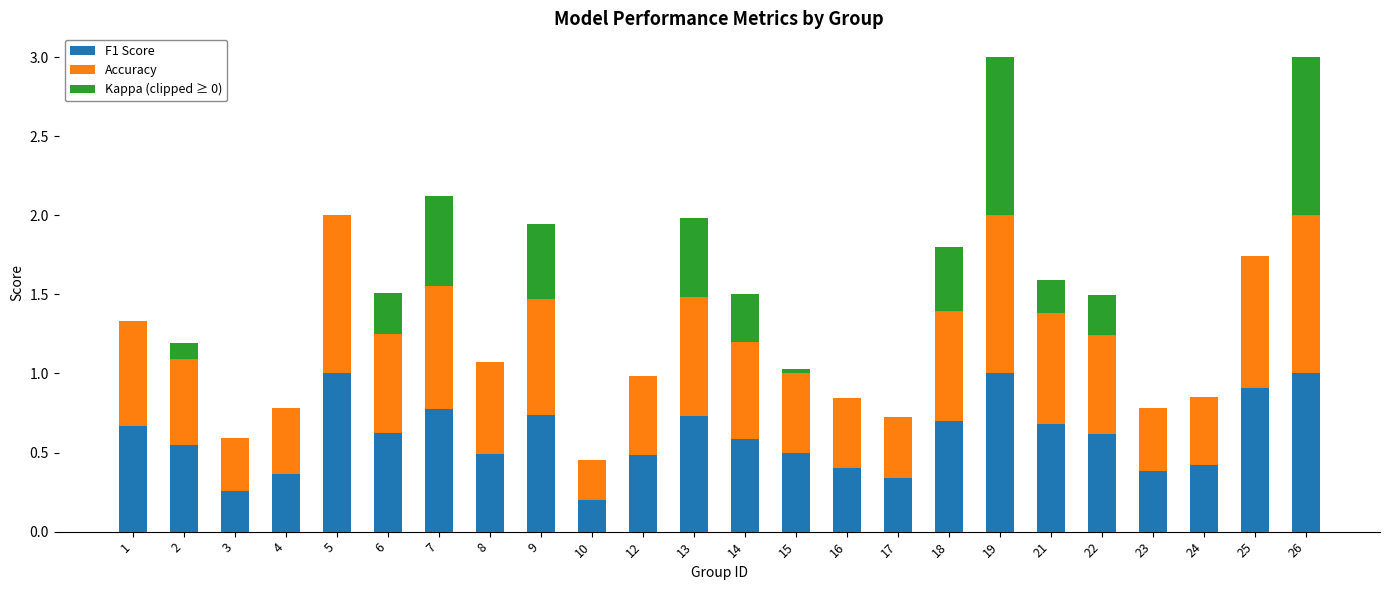

What is the highest value of the F1 Score series?

1.0